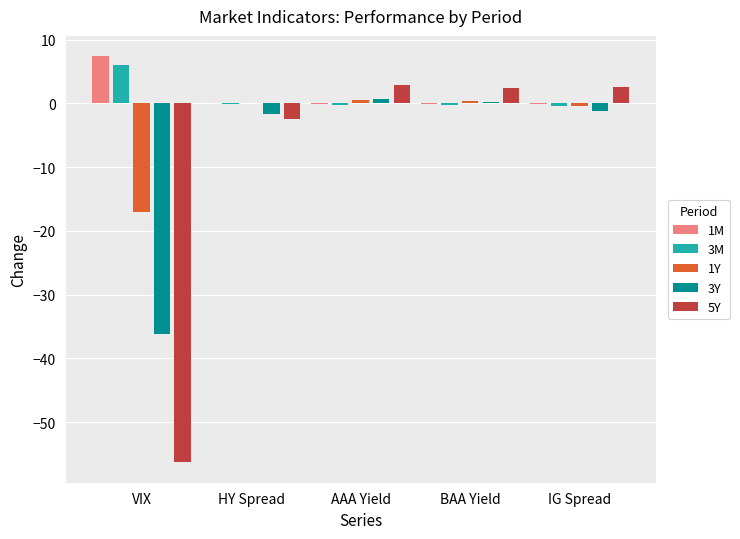

What is the maximum value shown in the chart?

7.4